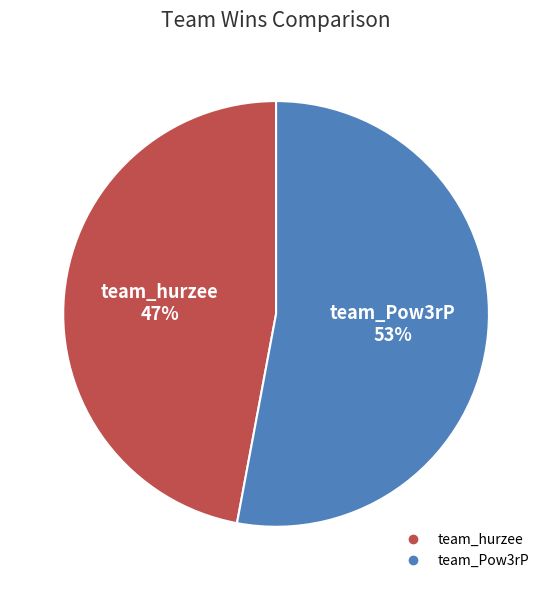

Count the number of slices in the pie.

2